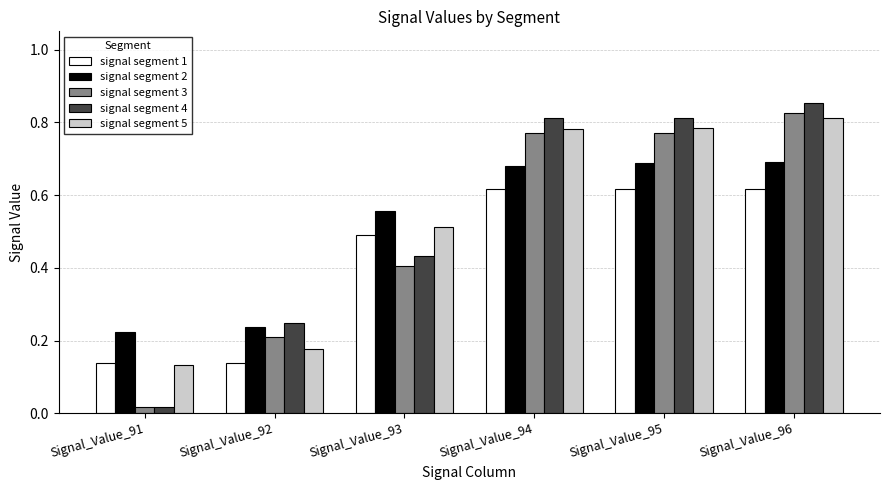

At how many categories does at least one series exceed 0?

6